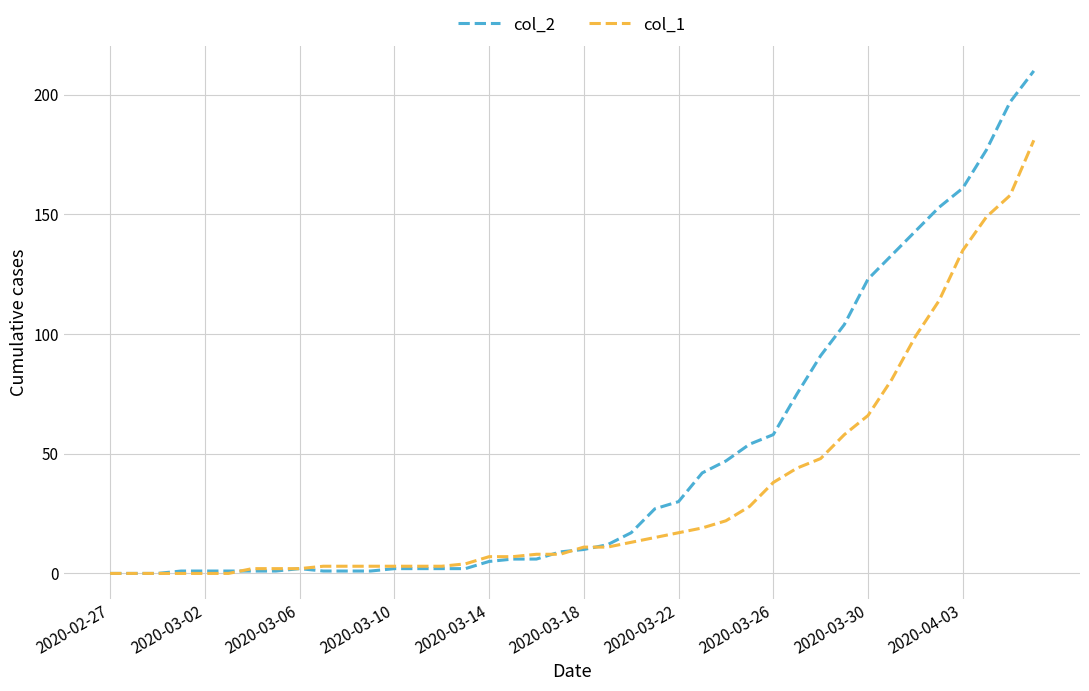

Rank the series by their average value, from lowest to highest.

col_1, col_2